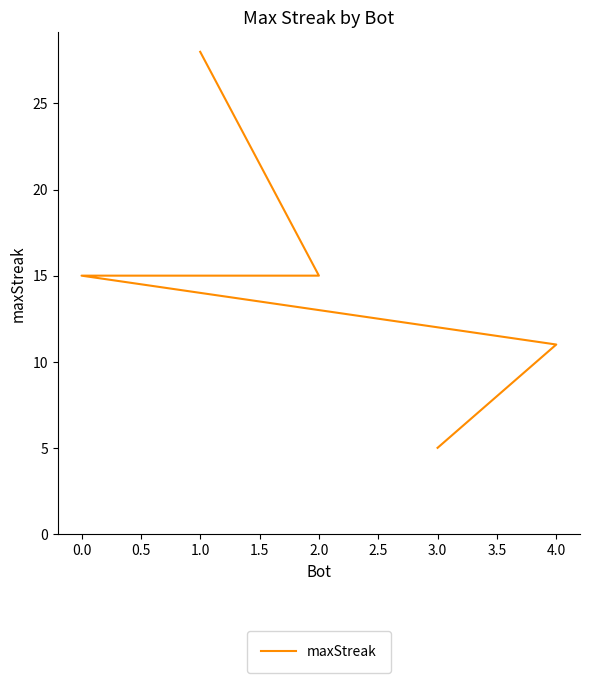

What is the average value?

15